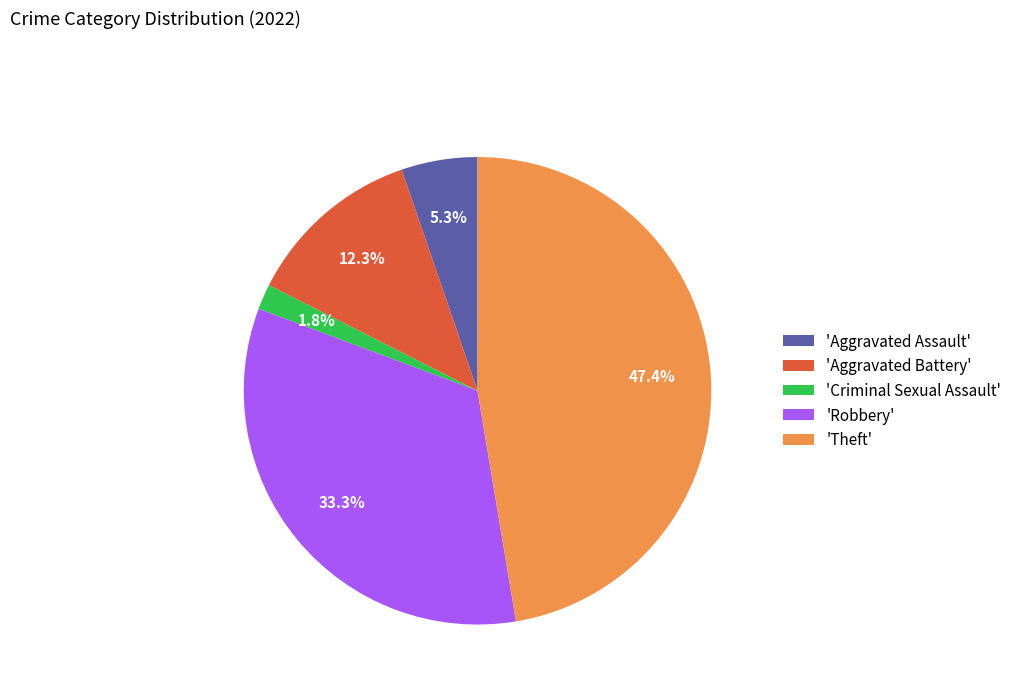

What percentage is NOT represented by 'Aggravated Assault'?

94.7%